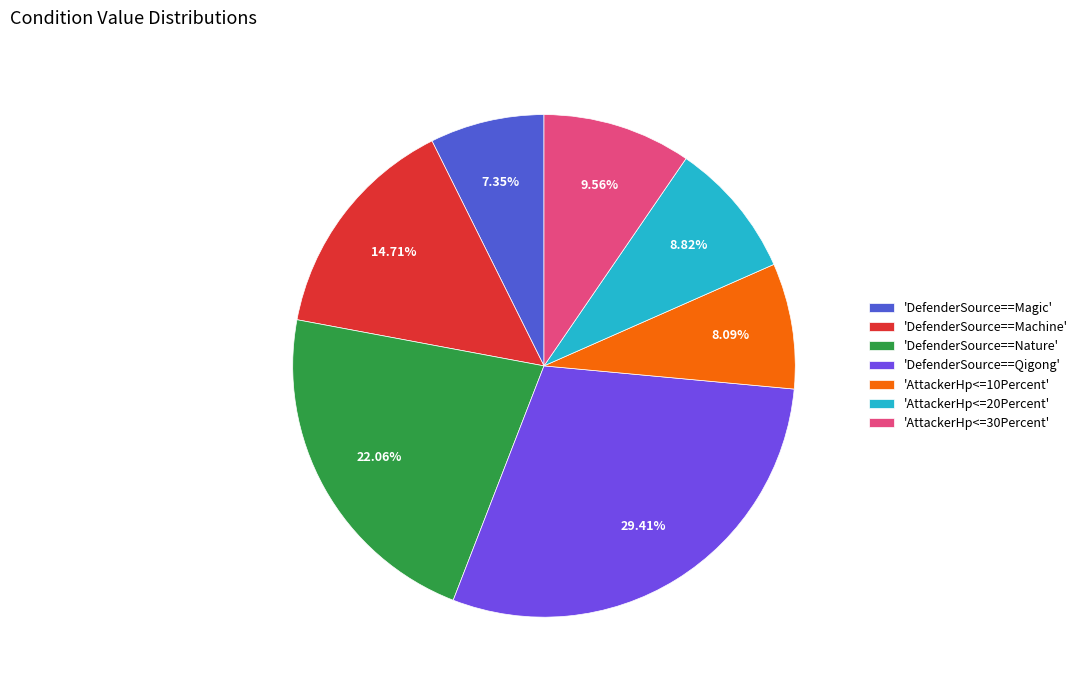

Rank the categories by value from highest to lowest.

'DefenderSource==Qigong', 'DefenderSource==Nature', 'DefenderSource==Machine', 'AttackerHp<=30Percent', 'AttackerHp<=20Percent', 'AttackerHp<=10Percent', 'DefenderSource==Magic'